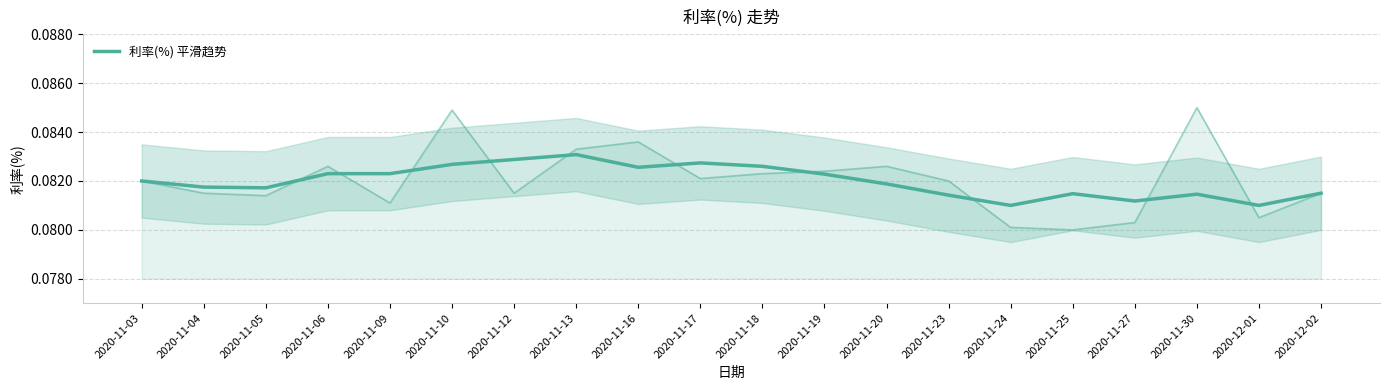

What is the value of the 7th point from the left?

0.1